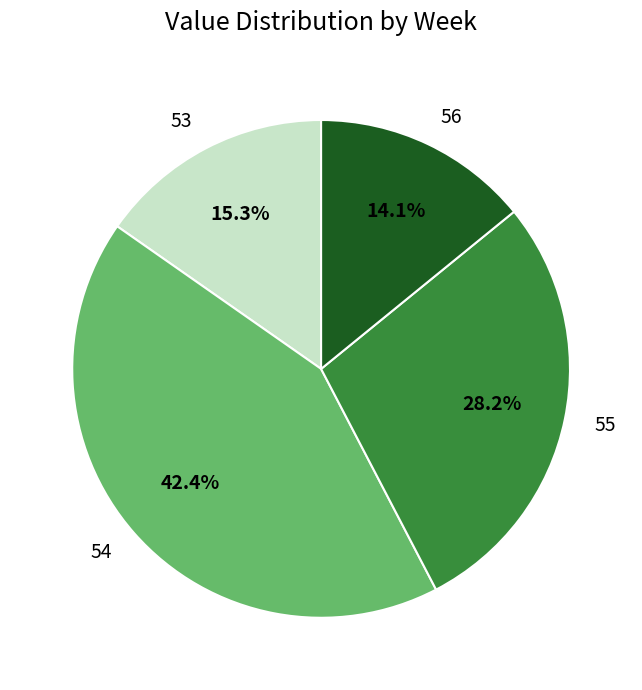

Approximately how many times larger is the value at 54 compared to 53?

2.8